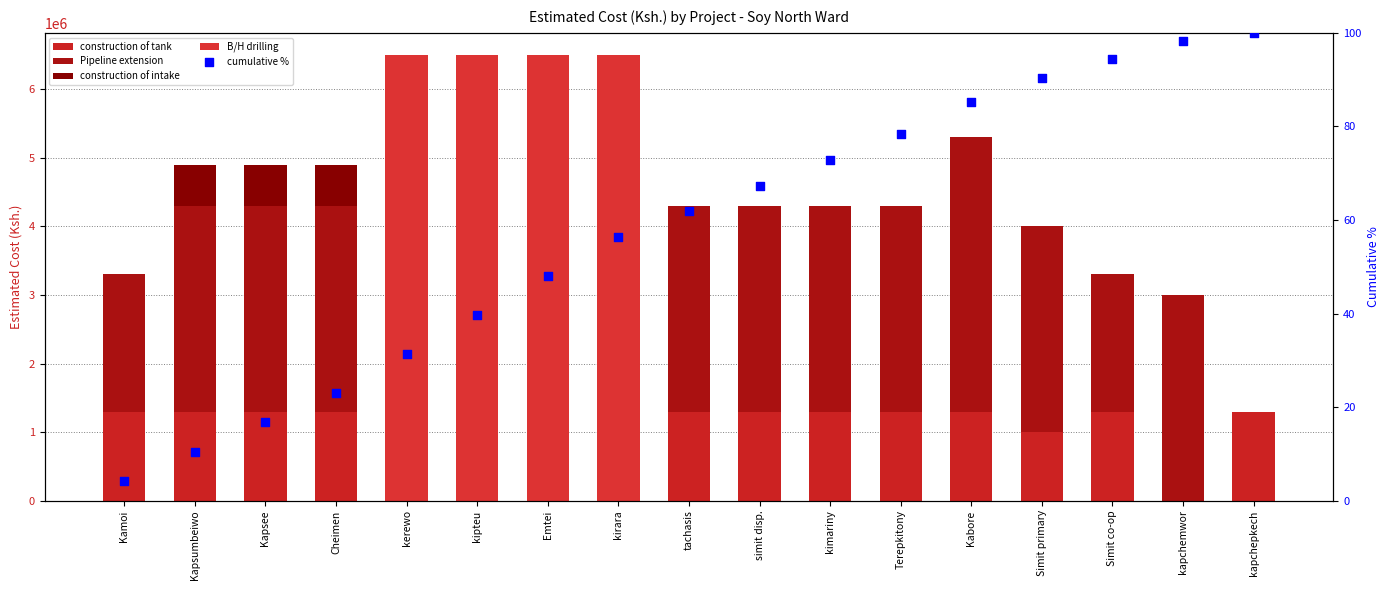

At how many categories does at least one series exceed 5783384?

4